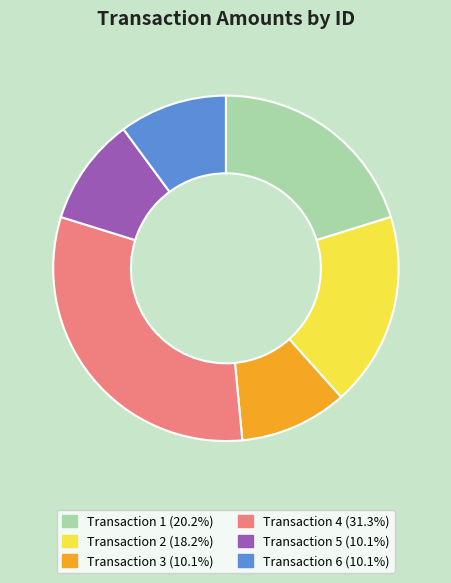

Does any single category account for the majority?

No